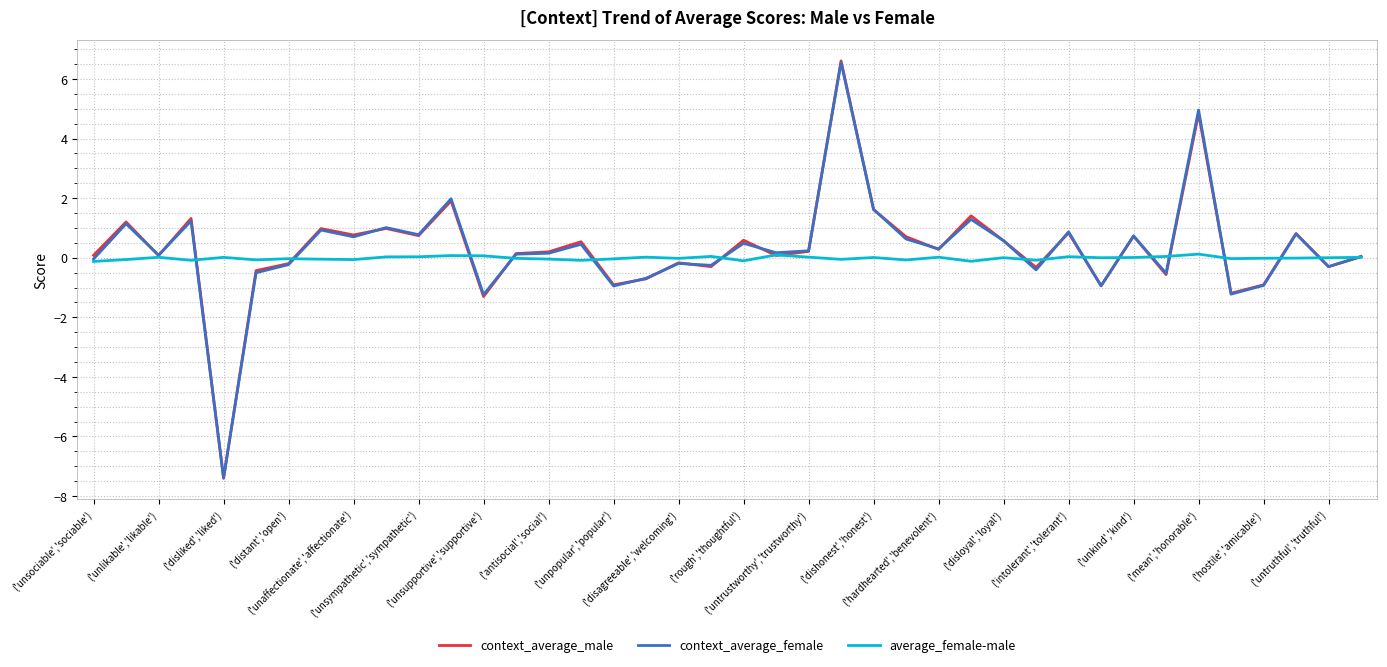

What is the maximum value for context_average_male?

6.6